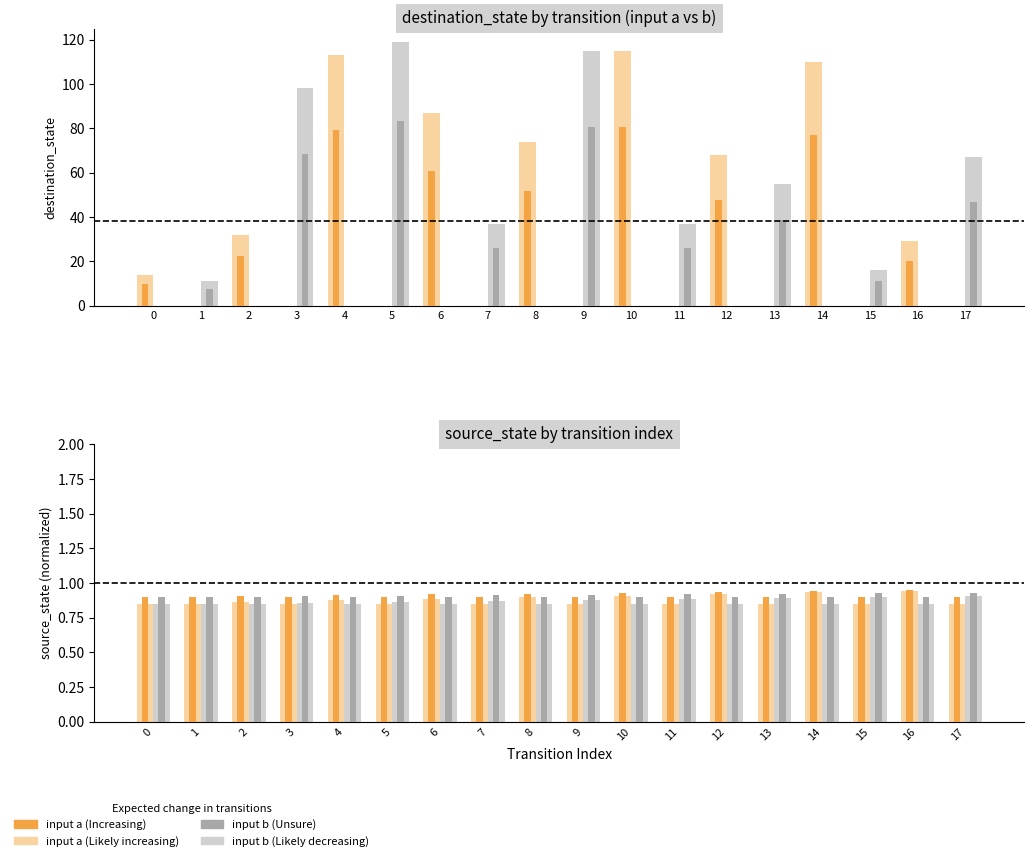

Read the input a value at 0.

0.9